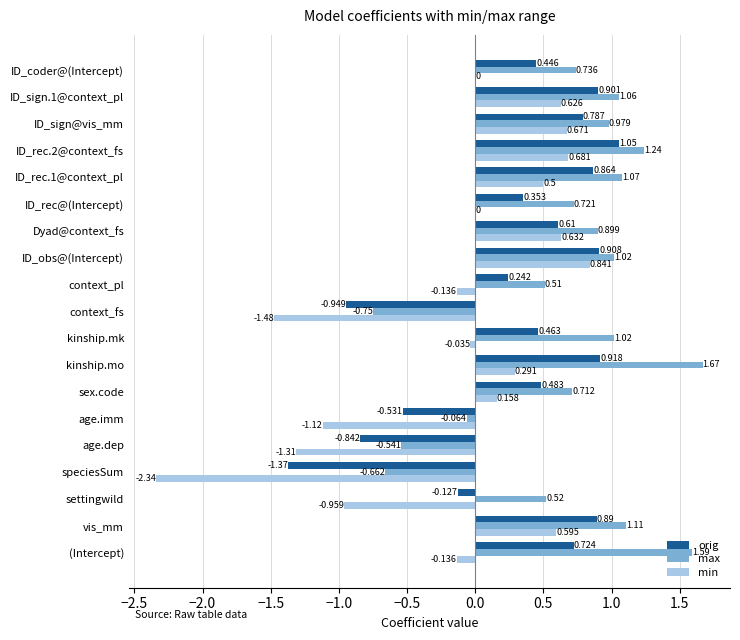

At which label is max closest to 0?

age.imm